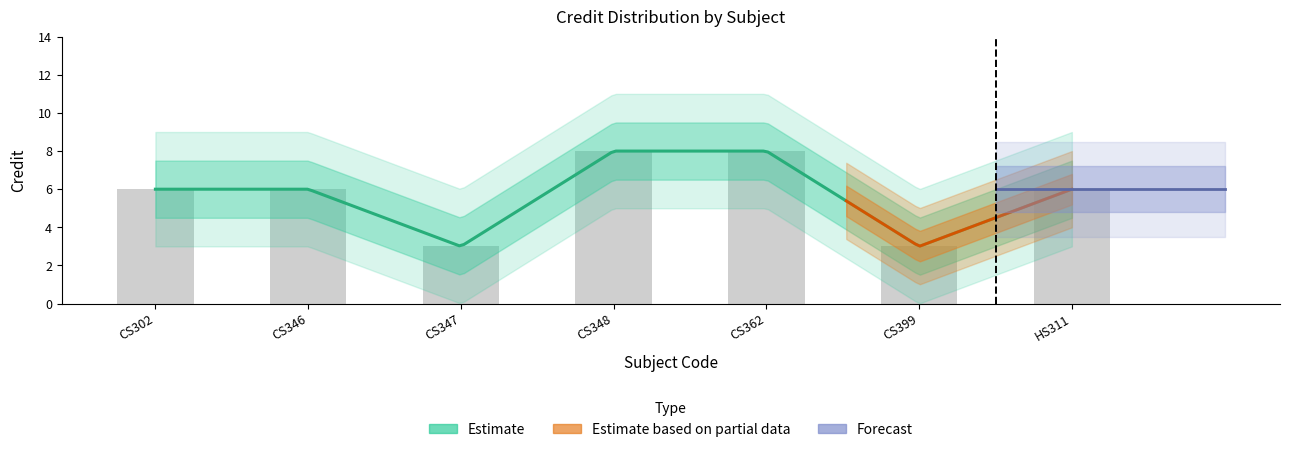

The value at CS399 is 4. True or false?

False